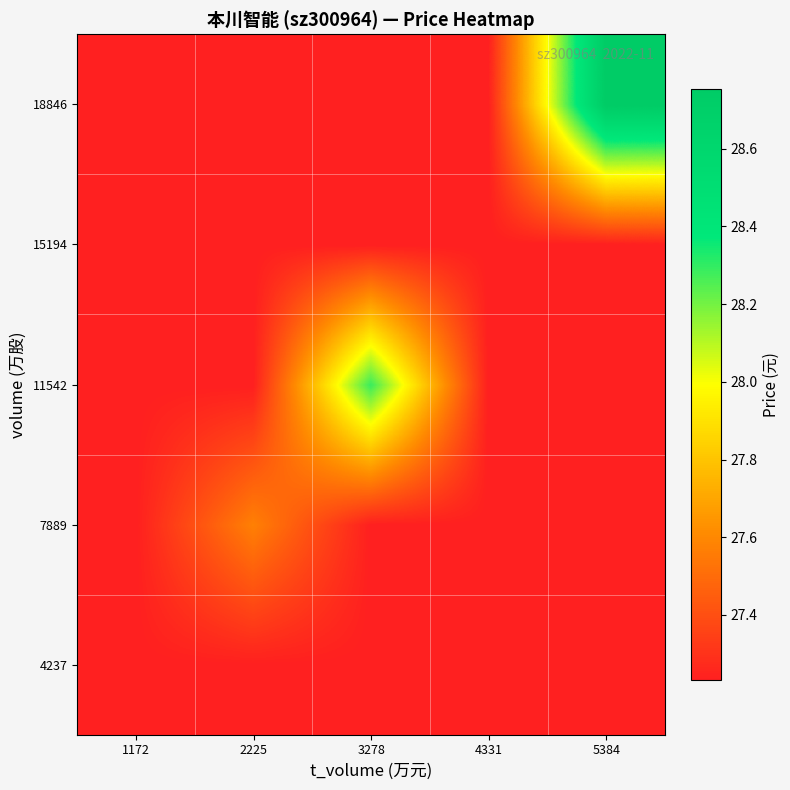

Reading left to right, transcribe all the data shown in this chart.

4237: 1172=27.2	2225=27.2	3278=27.2	4331=27.2	5384=27.2
7889: 1172=27.2	2225=27.6	3278=27.2	4331=27.2	5384=27.2
11542: 1172=27.2	2225=27.2	3278=28.3	4331=27.2	5384=27.2
15194: 1172=27.2	2225=27.2	3278=27.2	4331=27.2	5384=27.2
18846: 1172=27.2	2225=27.2	3278=27.2	4331=27.2	5384=28.8